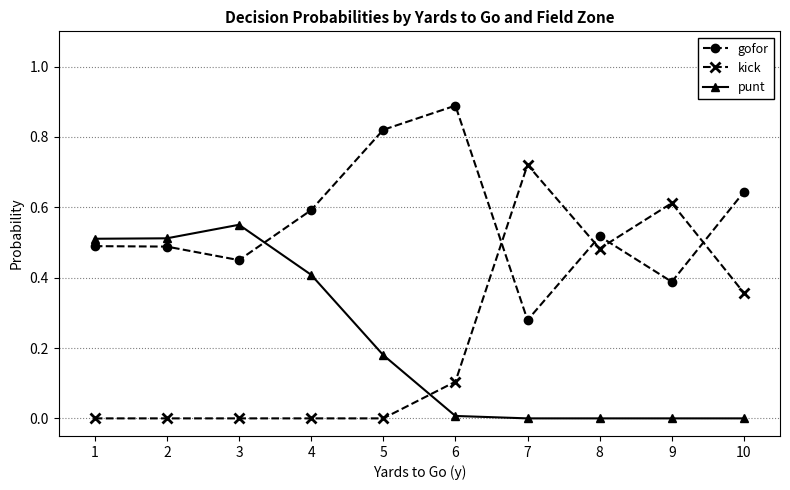

True or false: kick and gofor intersect in this chart.

True